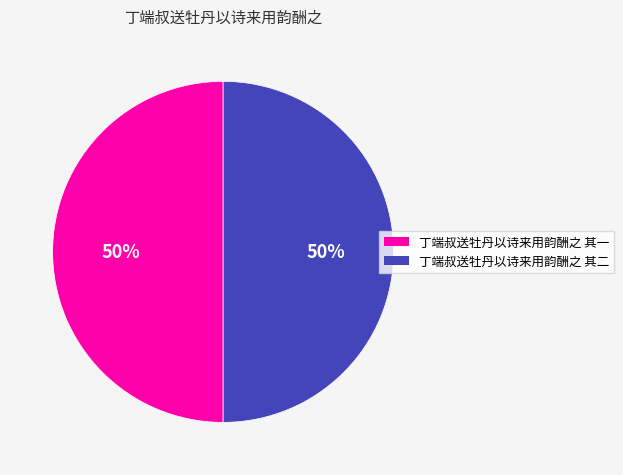

Do 丁端叔送牡丹以诗来用韵酬之 其二 and 丁端叔送牡丹以诗来用韵酬之 其一 together represent more than half of the pie?

Yes